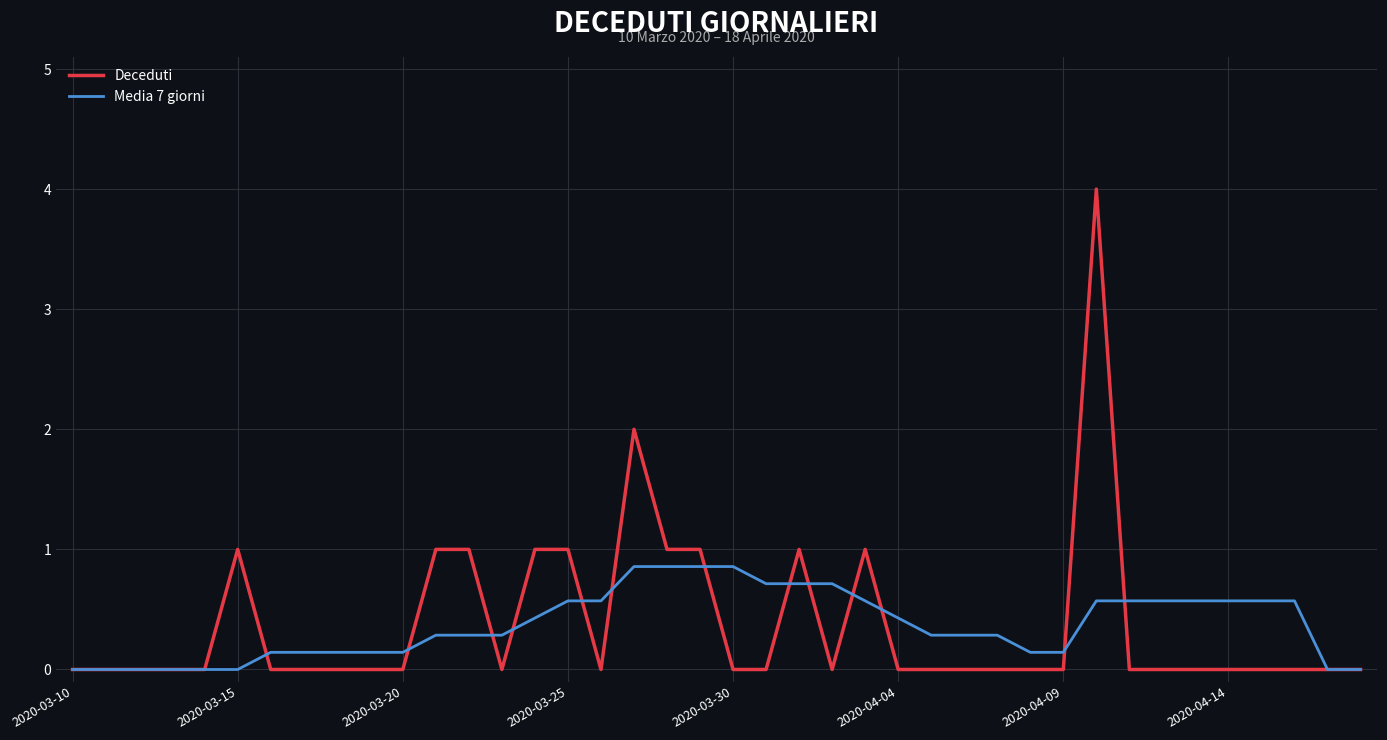

What is the highest value of the Deceduti series?

4.0